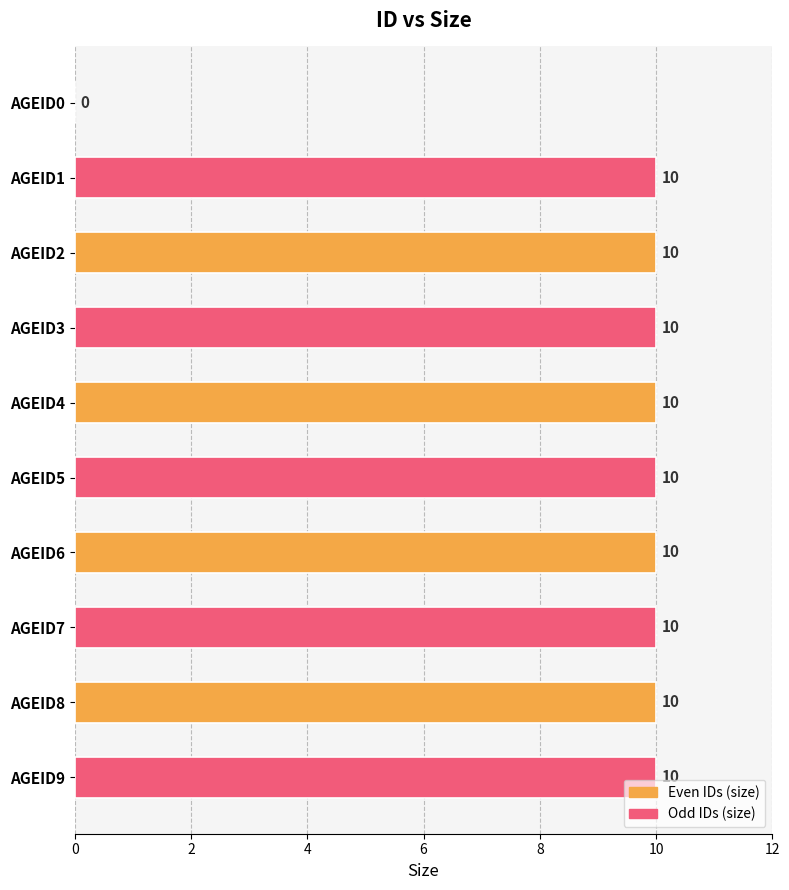

Does the chart contain stacked bars?

No